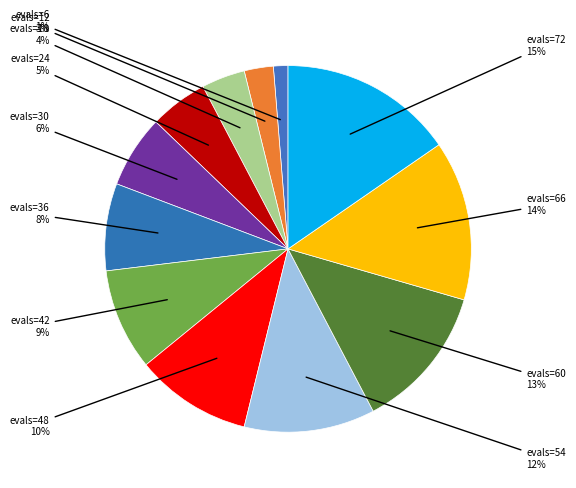

What is the largest slice in the pie chart?

evals=72